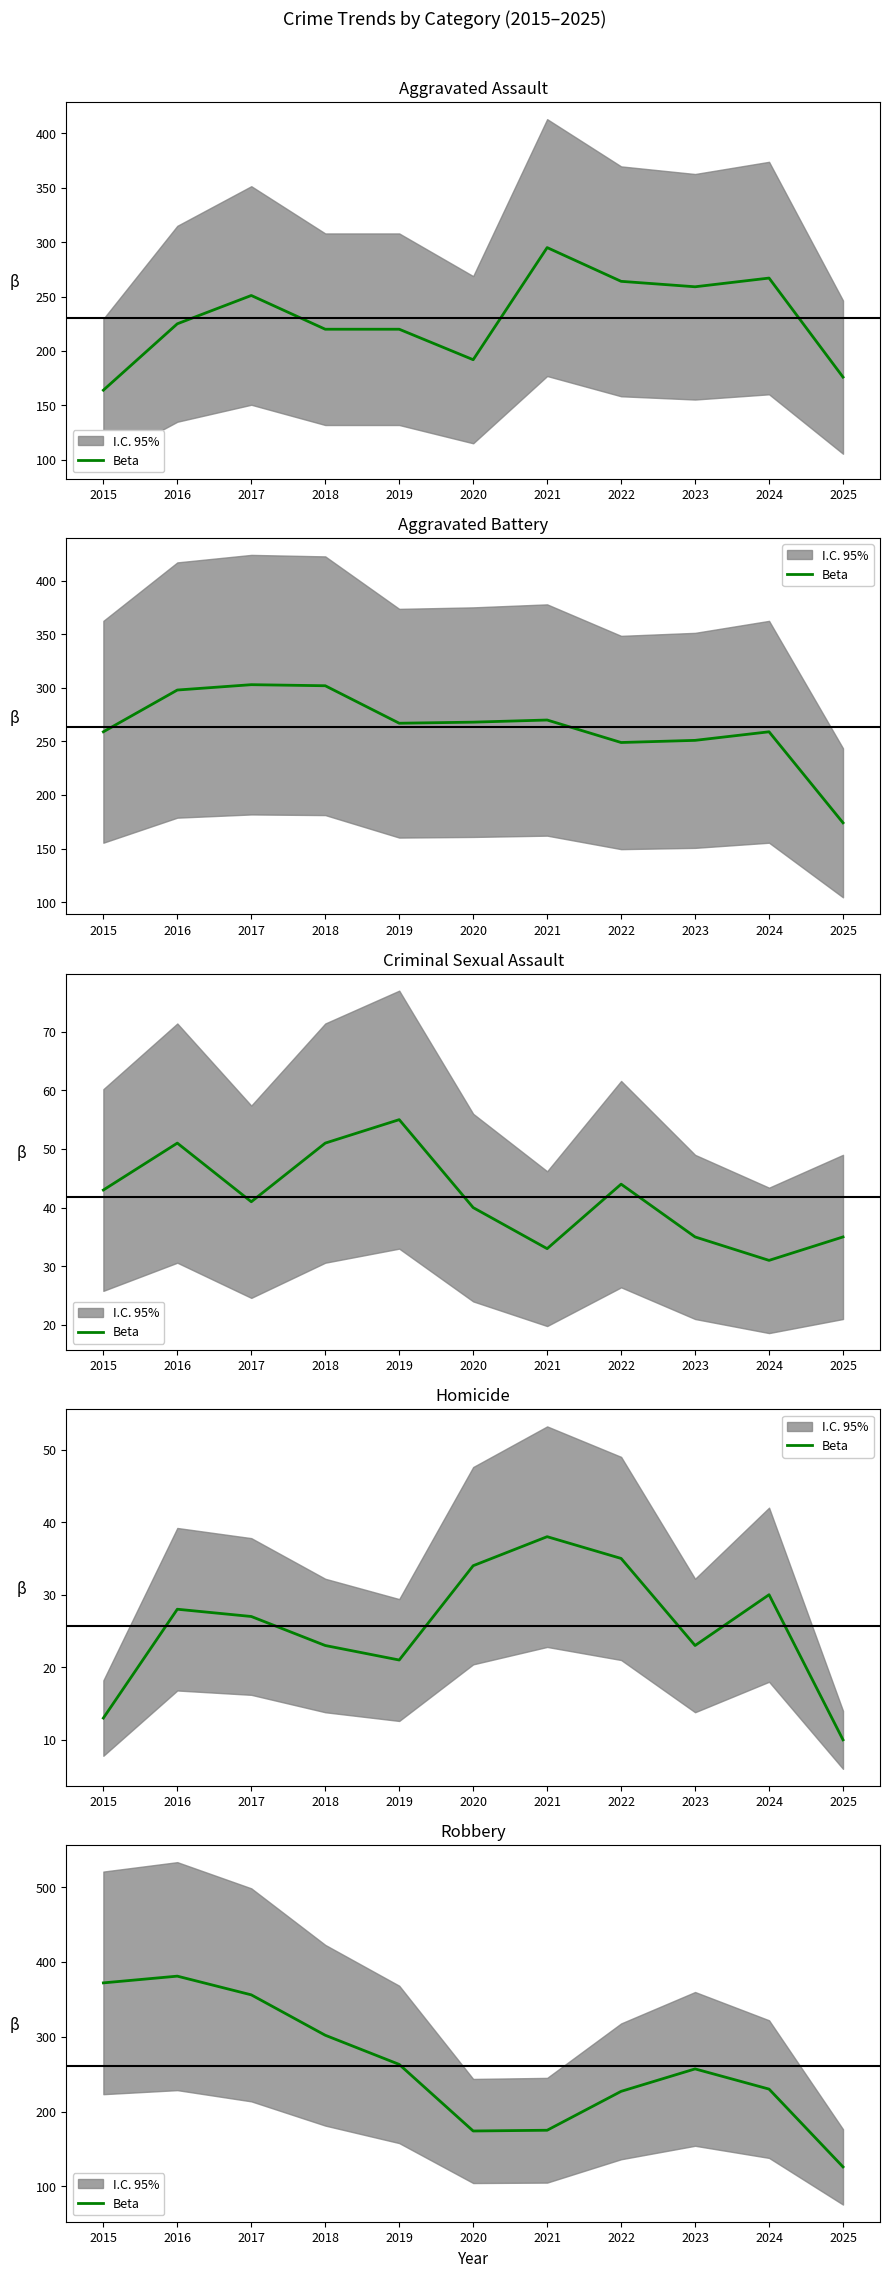

What is the difference between the values at 2023 and 2021?

82